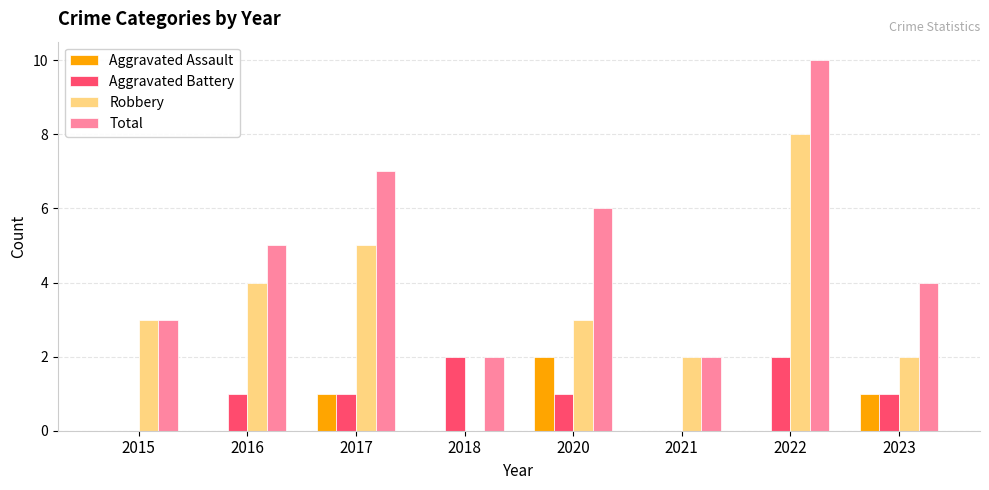

Between 2021 and 2023, which series saw the biggest shift?

Total